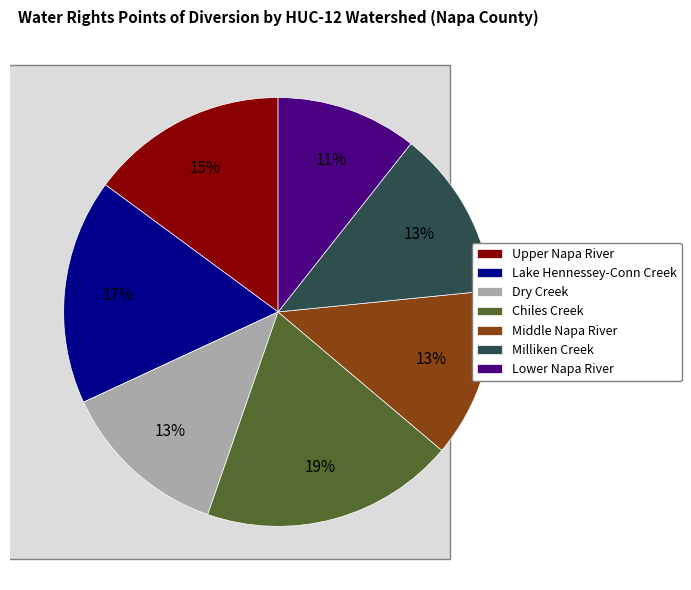

How many segments does this pie chart have?

7